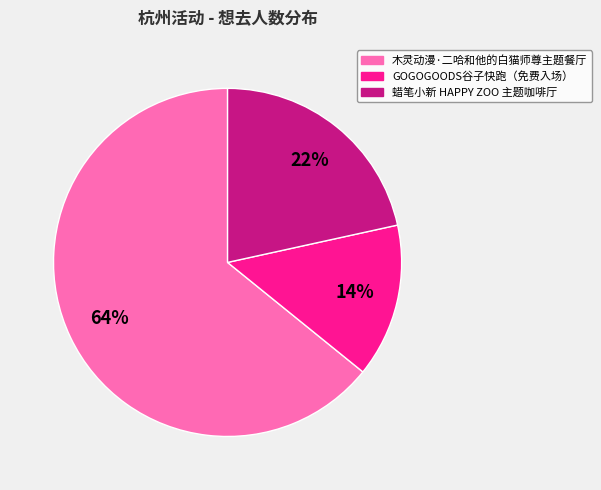

Is there a majority slice in this chart?

Yes